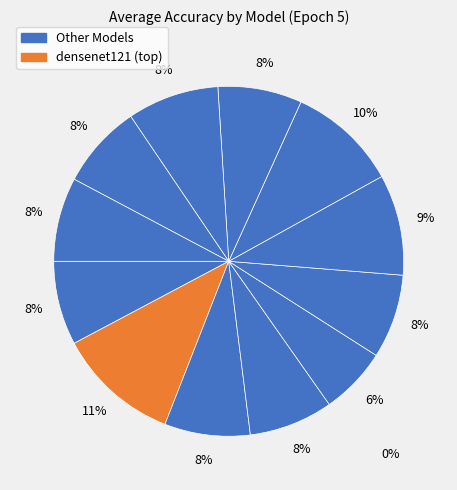

Does any single category account for the majority?

No